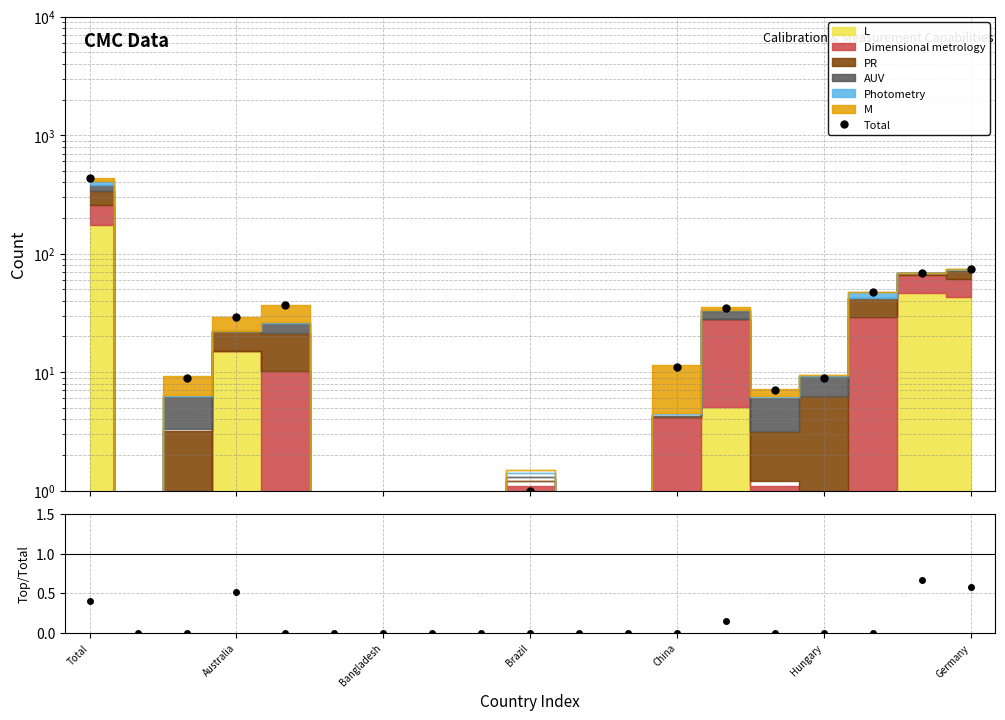

Rank the series at Hungary from lowest to highest value.

Top/Total, Total